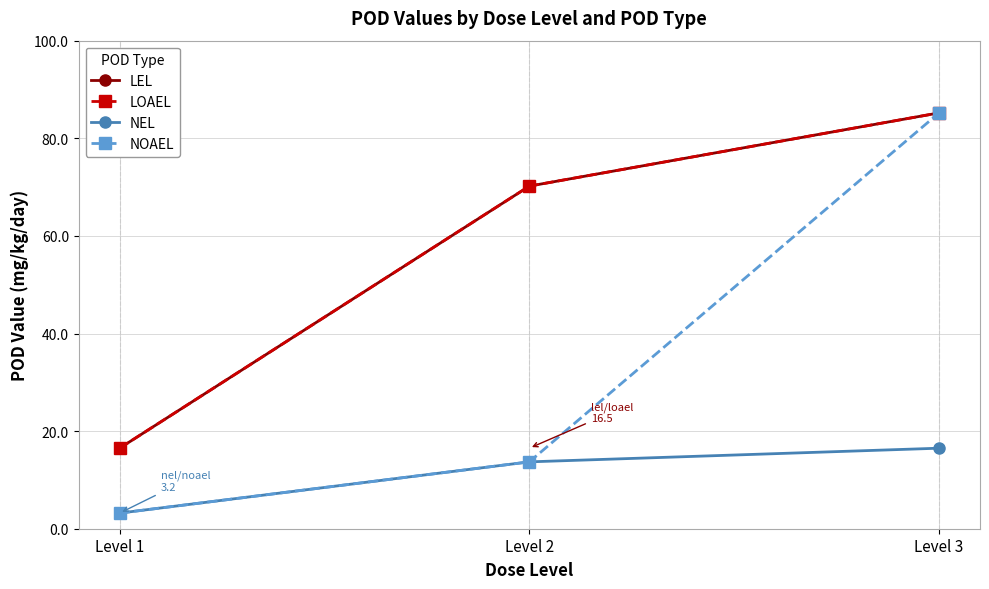

At which label is NEL closest to 9?

Level 2